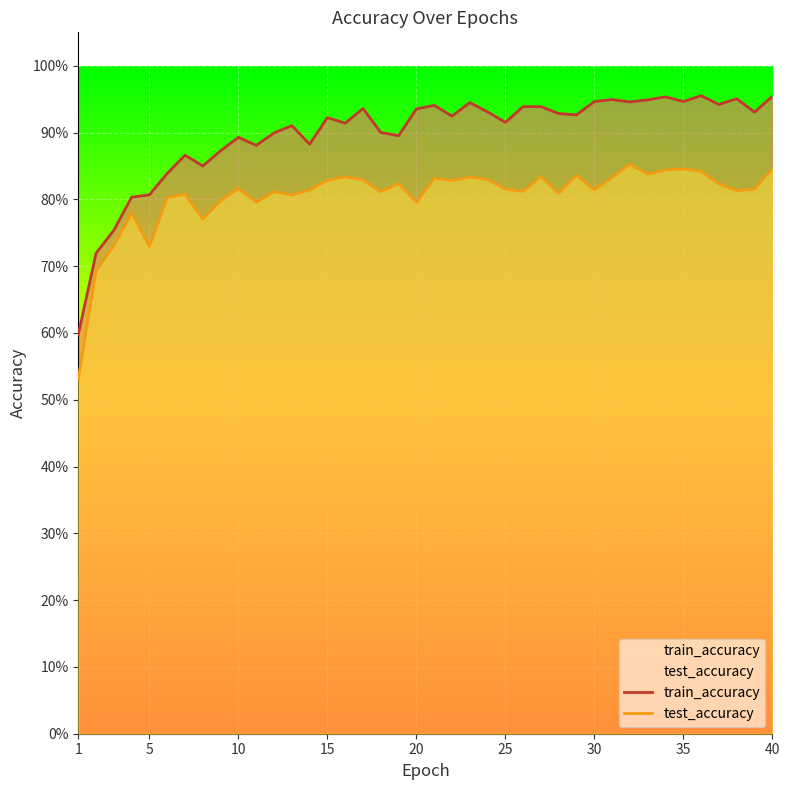

Count the train_accuracy values in the range 0 to 1.

40